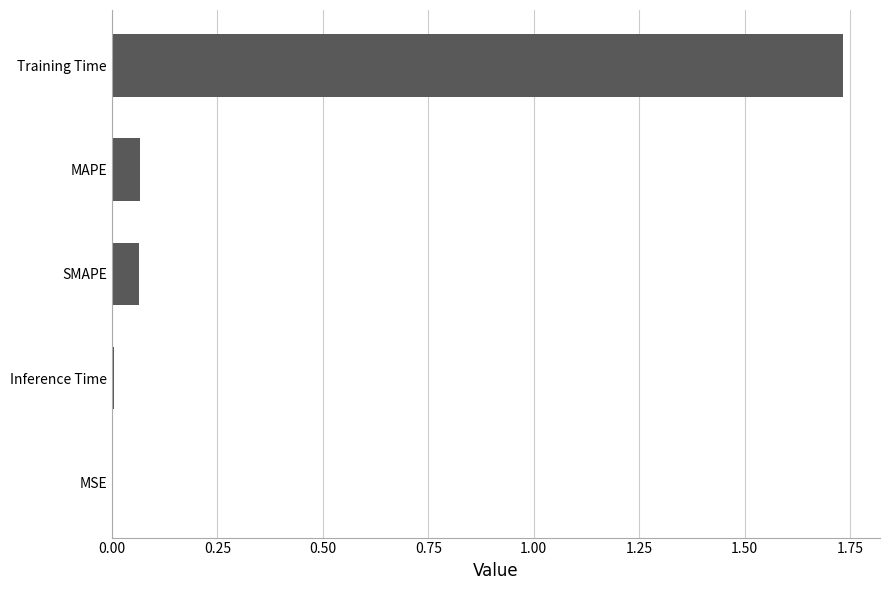

Is it true that the value at MAPE is 0.0?

False